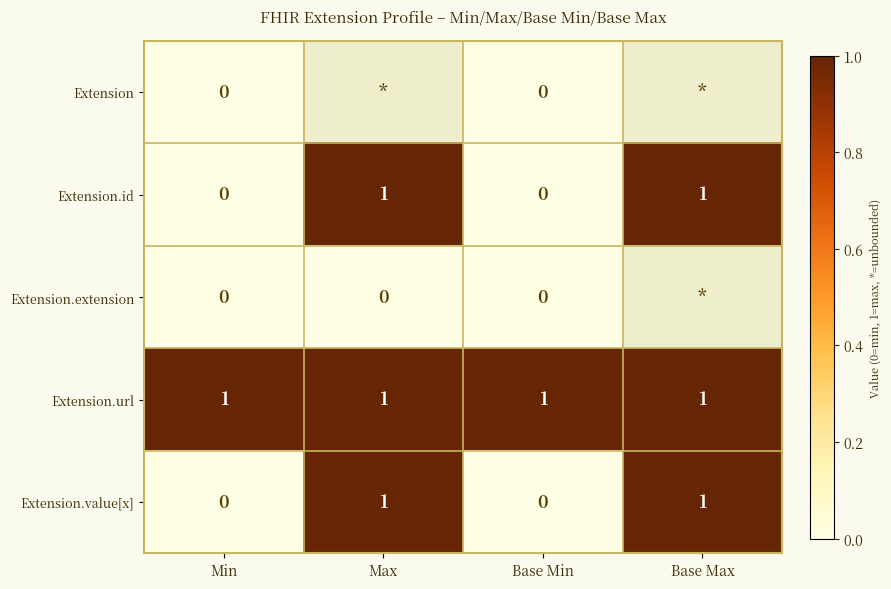

Which label corresponds to the smallest value in the chart?

Min